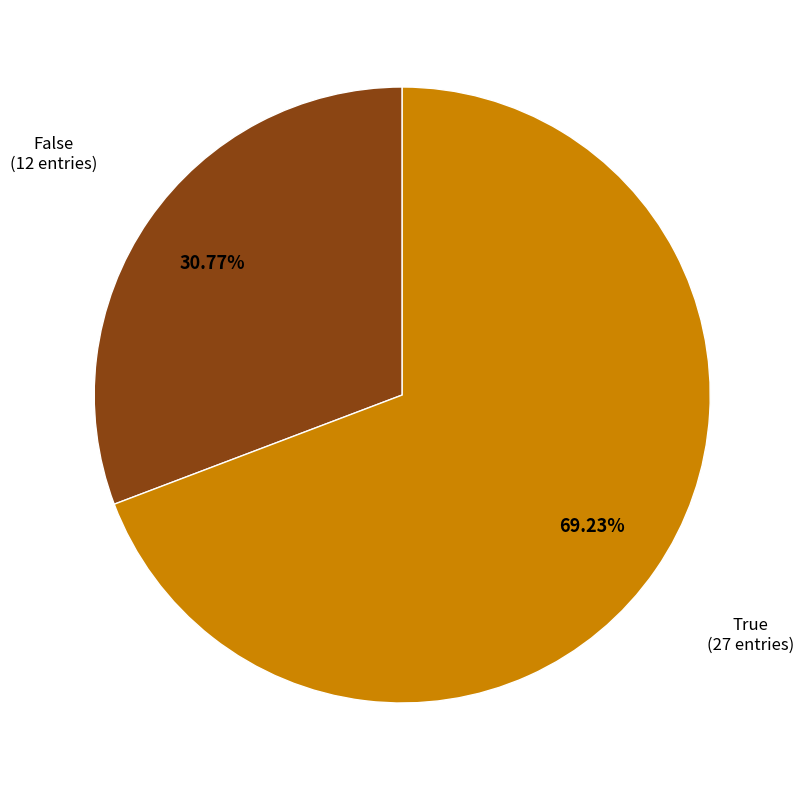

Is it true that False is 31% of the pie?

True